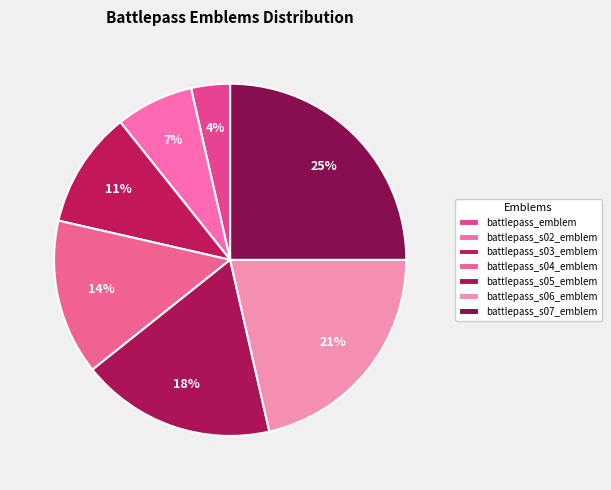

Count the number of slices in the pie.

7